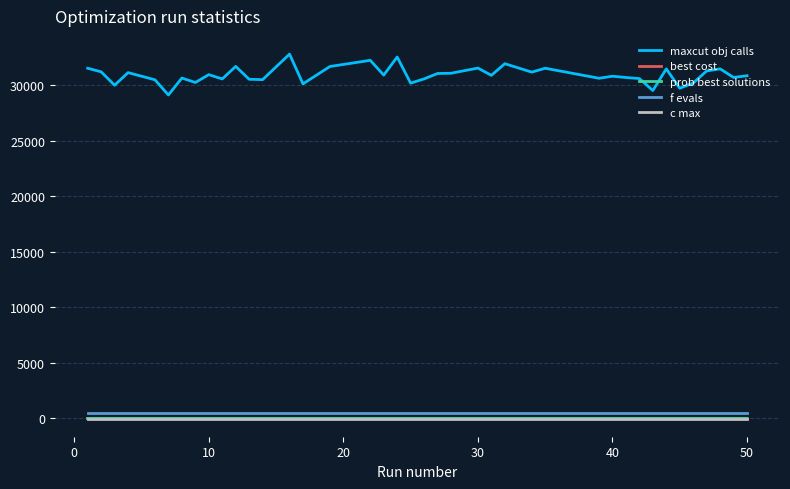

Which series has the largest total across all categories?

maxcut obj calls